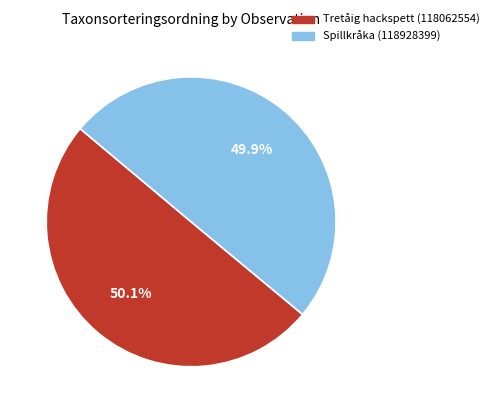

Approximately how many times larger is the value at Tretåig hackspett (118062554) compared to Spillkråka (118928399)?

1.0